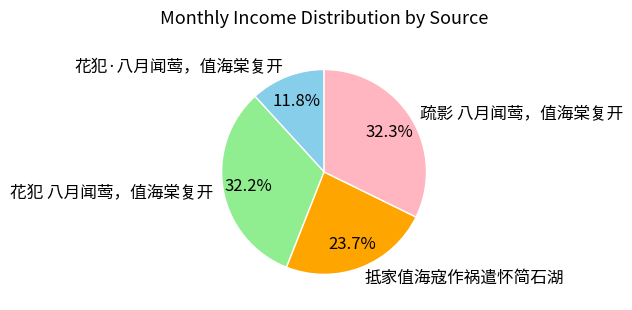

What is the smallest slice in the pie chart?

花犯·八月闻莺，值海棠复开